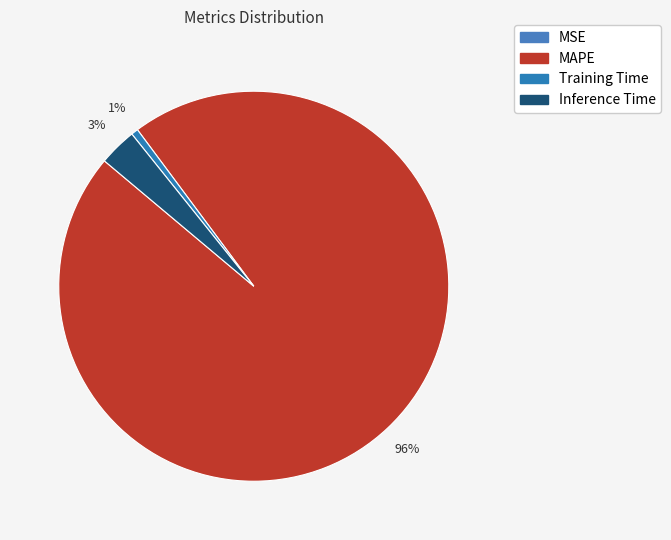

What percentage is the MAPE slice, to the nearest percent?

96%